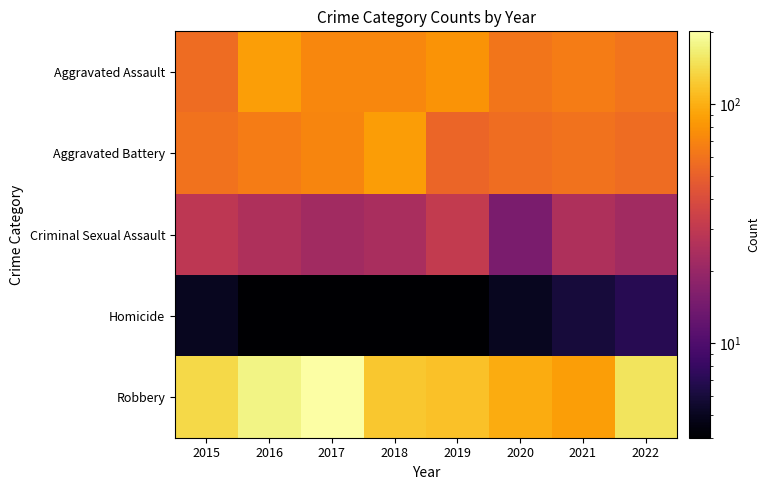

What is the total value across all series at 2018?

307